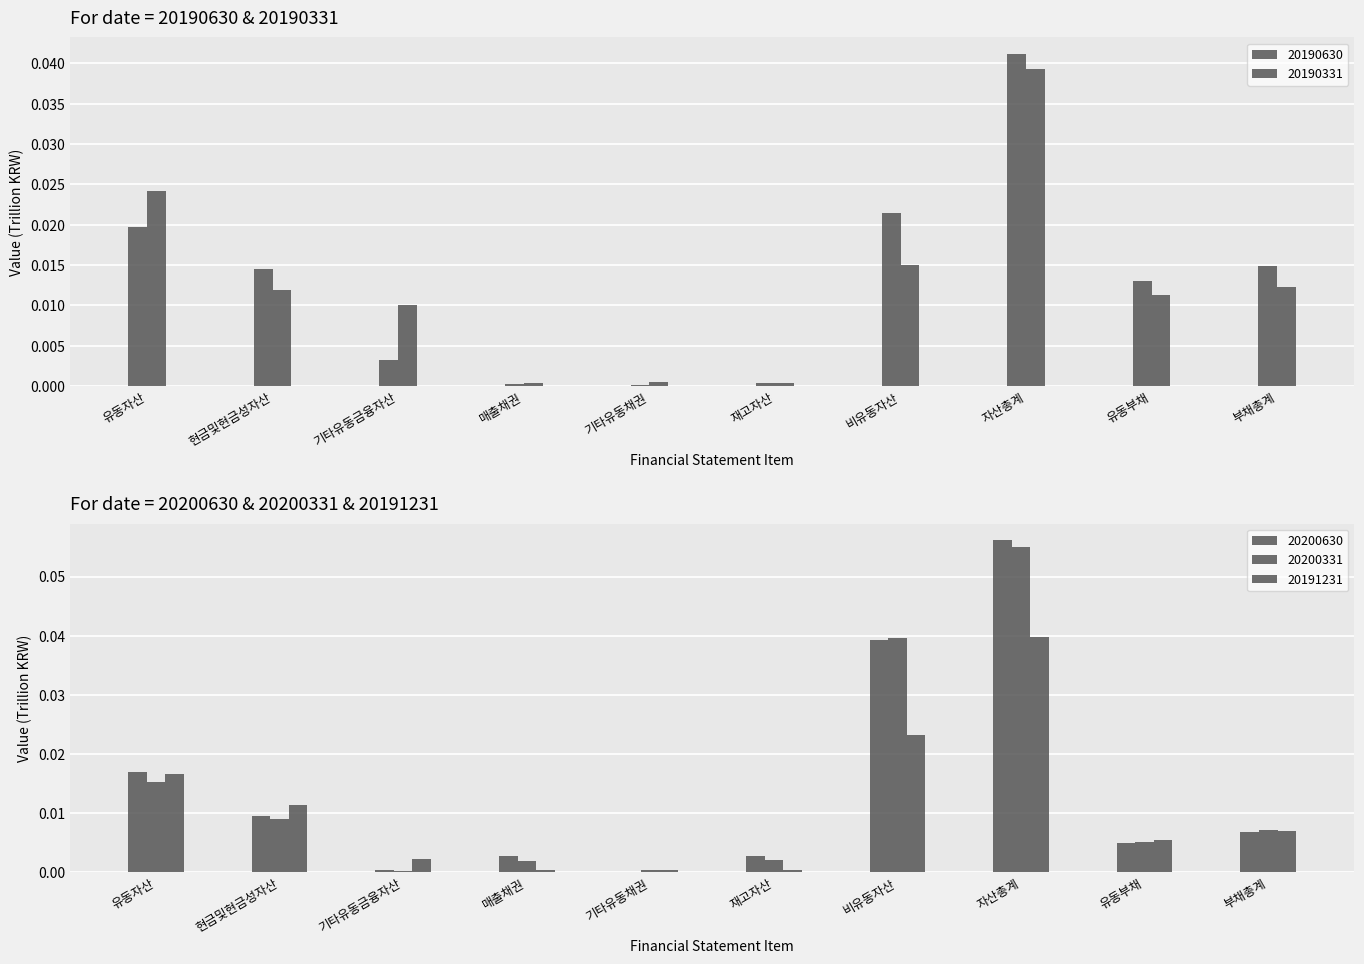

The 20200630 series shows 0.0 at 기타유동채권. True or false?

False